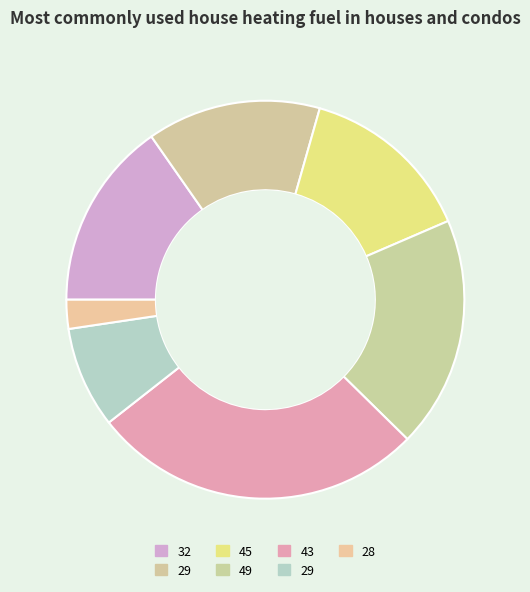

Count the number of slices in the pie.

7